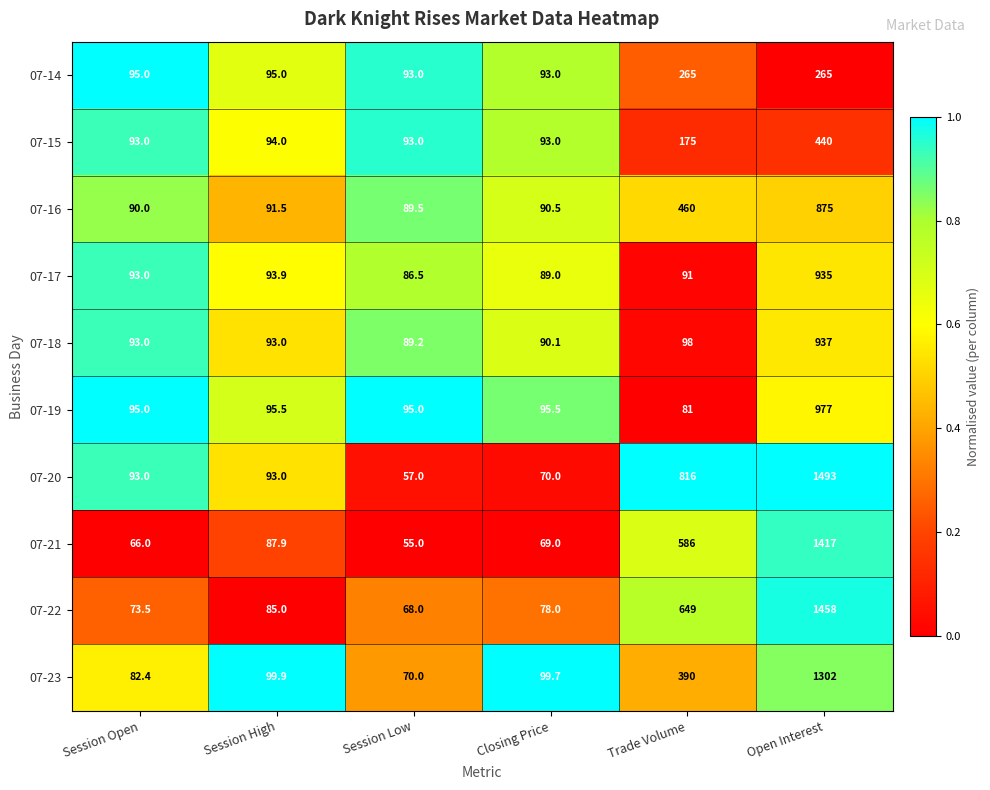

What is the sum of the 07-21 values at Session High and Session Open?

153.9